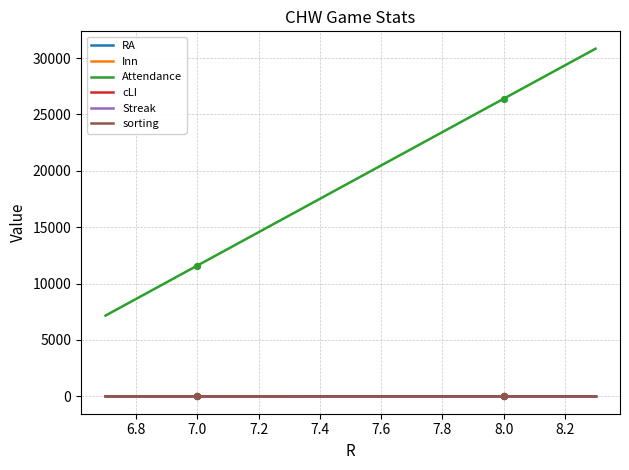

What are all the series names shown in the legend?

RA, Inn, Attendance, cLI, Streak, sorting